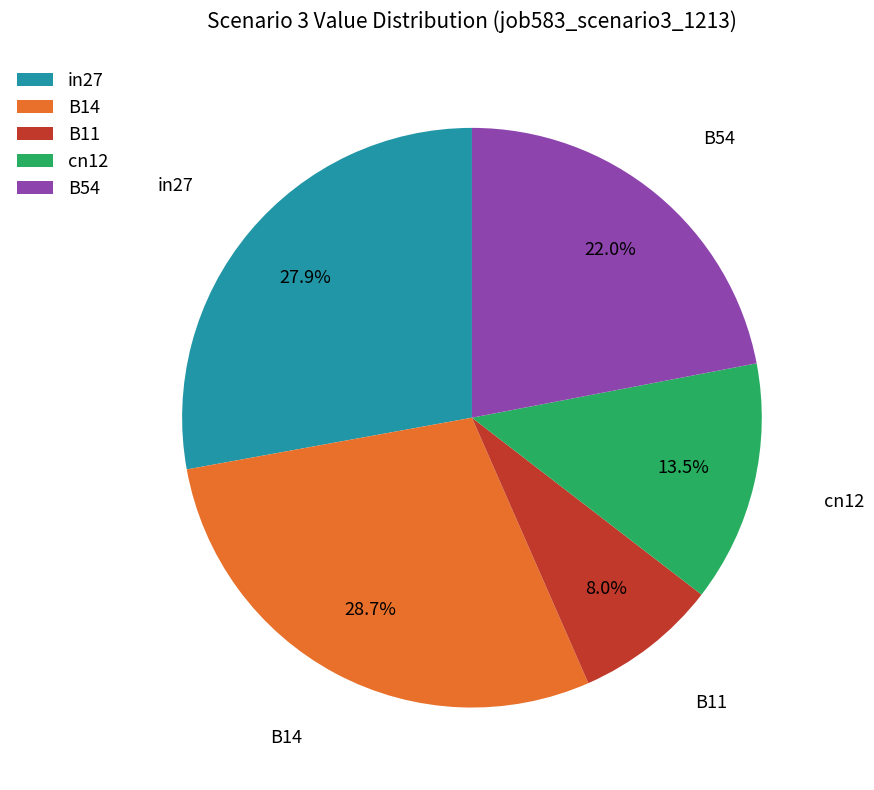

Rank the categories by value from highest to lowest.

B14, in27, B54, cn12, B11